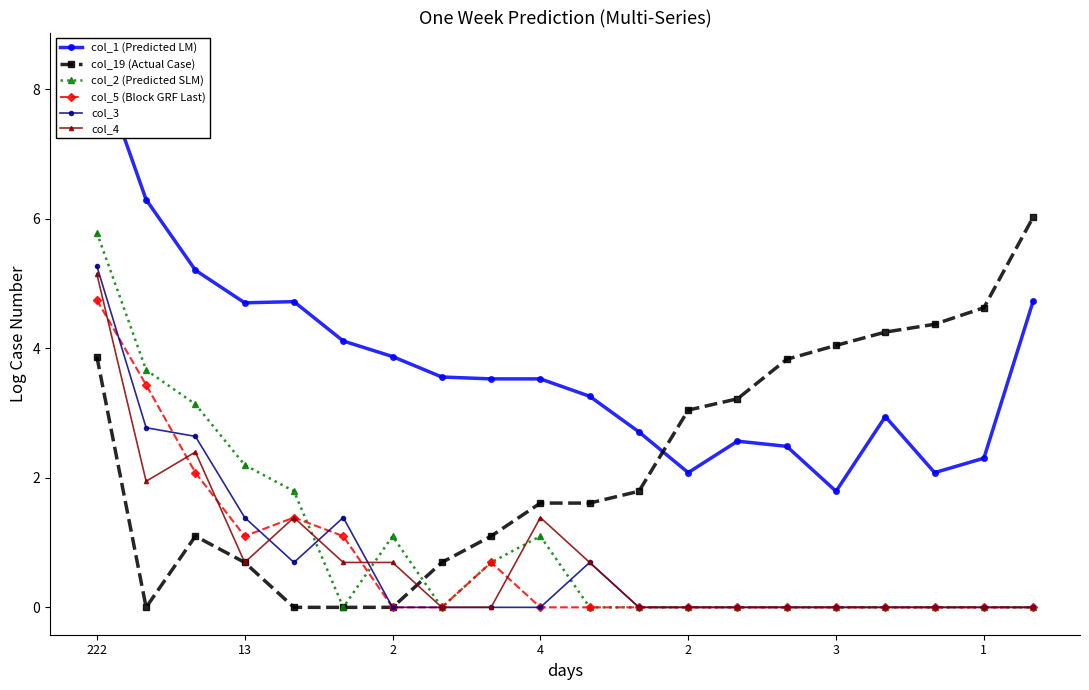

True or false: col_19 (Actual Case) and col_3 intersect in this chart.

False